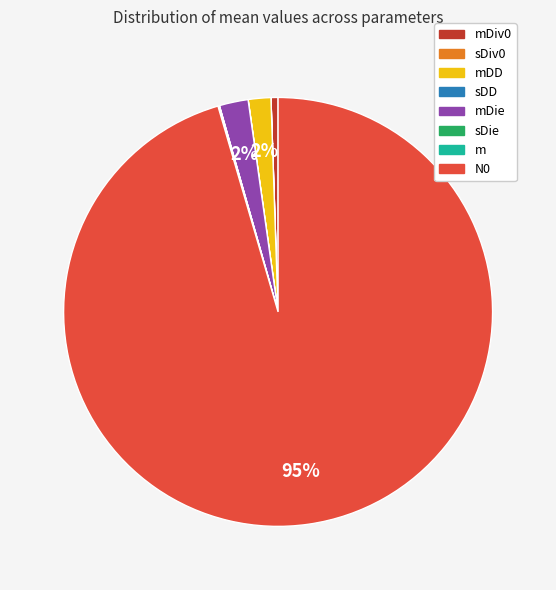

Is there a majority slice in this chart?

Yes